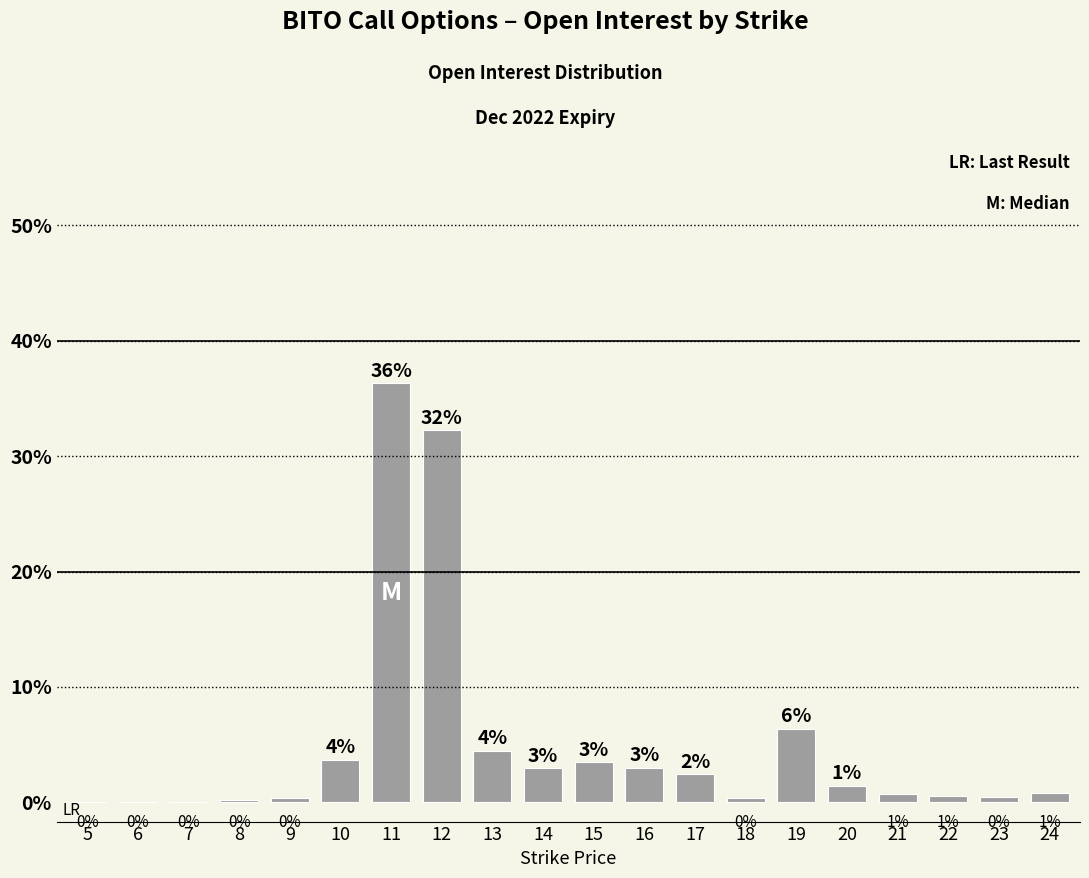

List the labels in order of value, smallest first.

5, 6, 7, 8, 9, 18, 23, 22, 21, 24, 20, 17, 14, 16, 15, 10, 13, 19, 12, 11